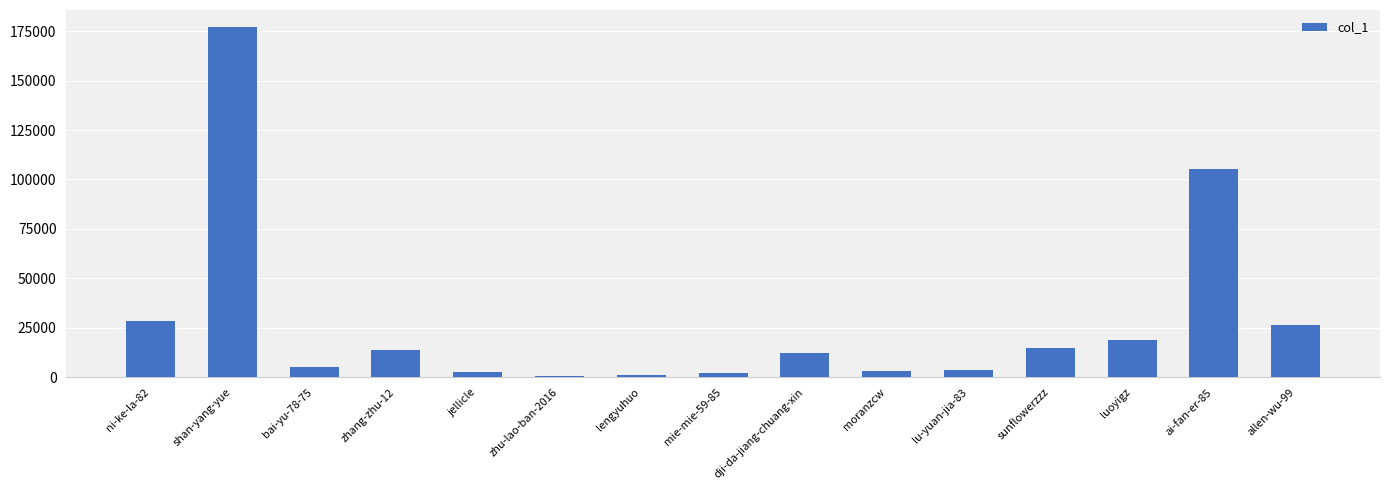

What is the difference between the maximum and minimum values?

175948